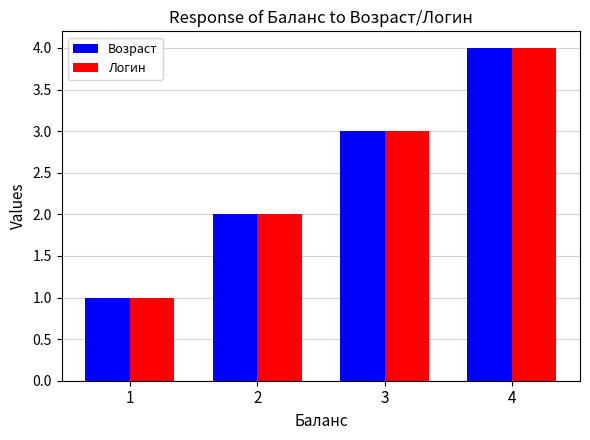

Is it true that Возраст equals 2 at 3?

False